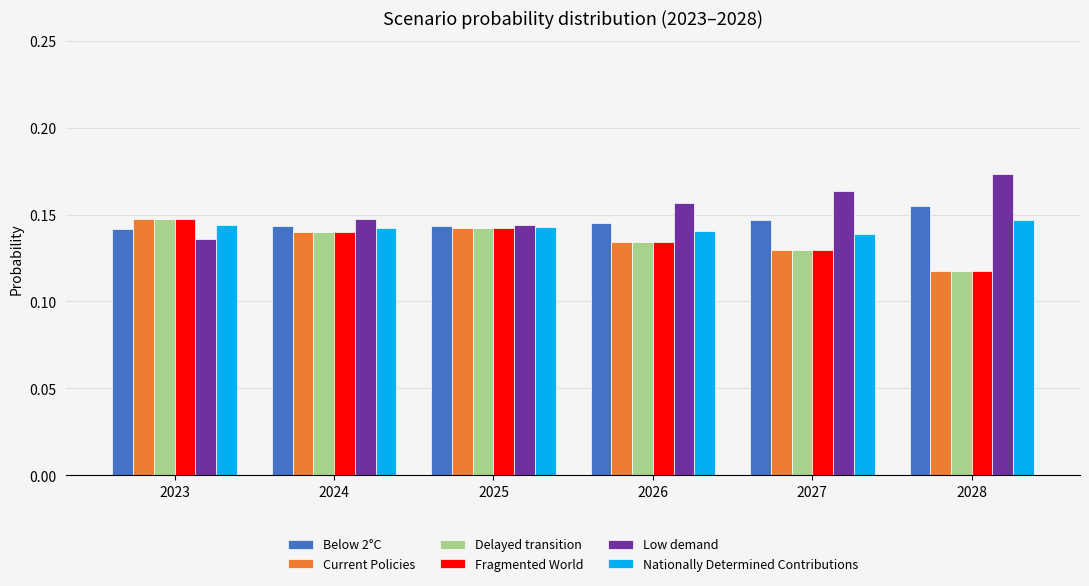

How many groups of bars are there?

6